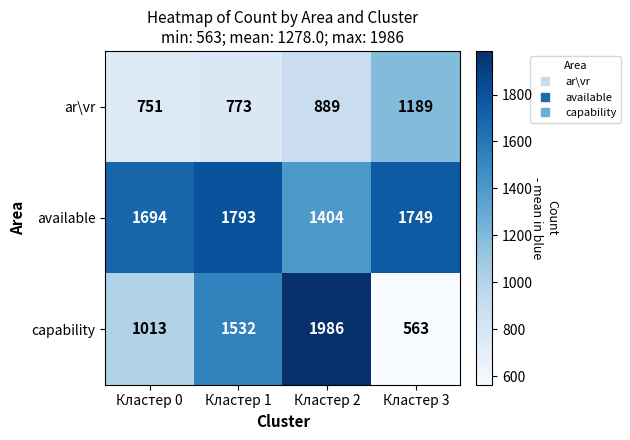

Where is ar\vr nearest to the value 970?

Кластер 2